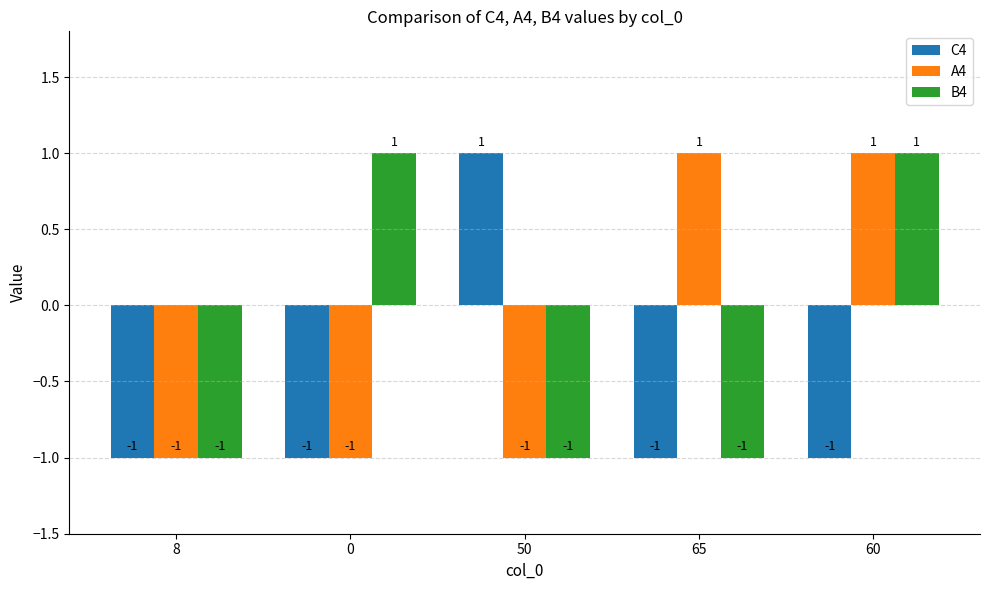

Count the A4 values in the range -1 to 1.

5